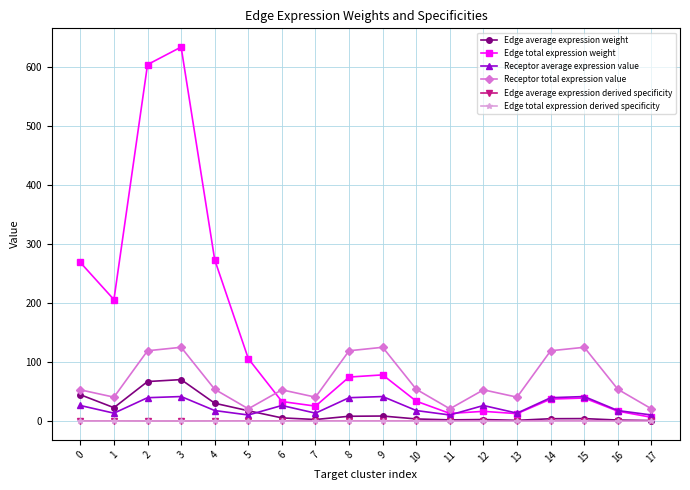

What is the difference between the Edge total expression weight values at 4 and 6?

240.3